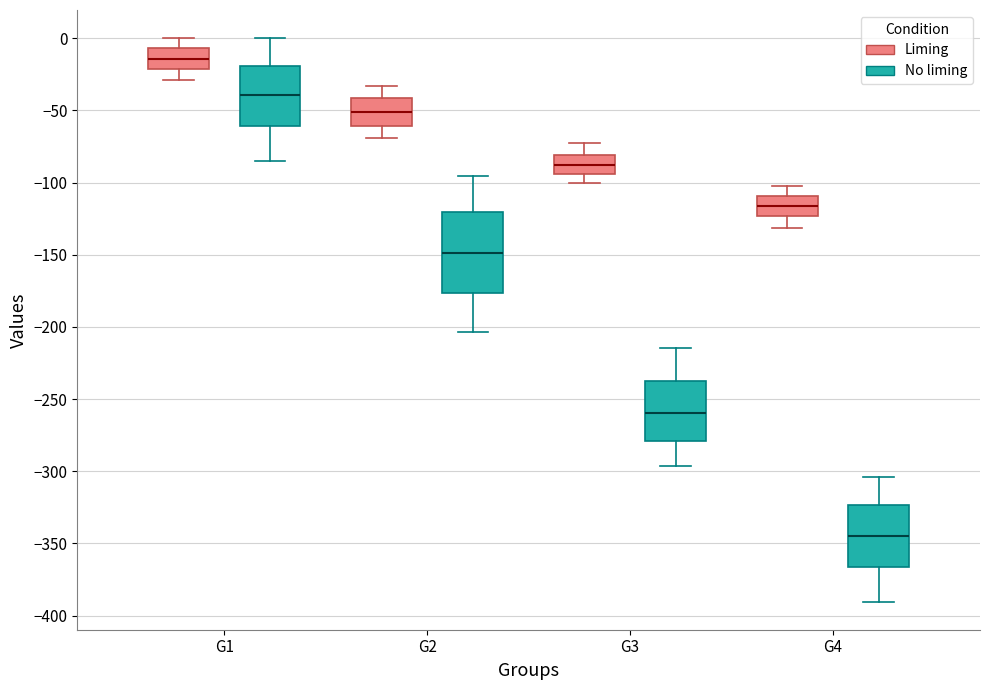

Reading left to right, transcribe this box plot: for each box, give where its median line is, the range the box spans, and where its two whiskers end, as read against the y-axis. The values are not printed on the chart, so give them approximately, as read against the axis.

G1 (Liming): median -15, box -20 to -5, whiskers -30 to 0
G1 (No liming): median -40, box -60 to -20, whiskers -85 to 0
G2 (Liming): median -50, box -60 to -40, whiskers -70 to -35
G2 (No liming): median -150, box -175 to -120, whiskers -205 to -95
G3 (Liming): median -90, box -95 to -80, whiskers -100 to -75
G3 (No liming): median -260, box -280 to -235, whiskers -295 to -215
G4 (Liming): median -115, box -125 to -110, whiskers -130 to -105
G4 (No liming): median -345, box -365 to -325, whiskers -390 to -305